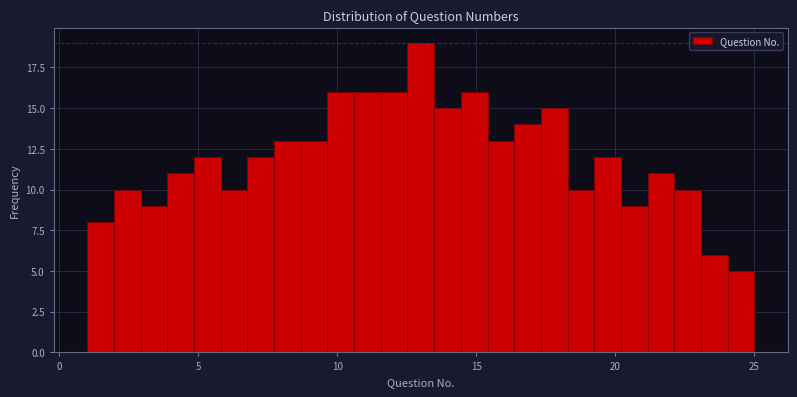

Read against the x-axis, roughly where is the centre of the tallest bar?

13.0